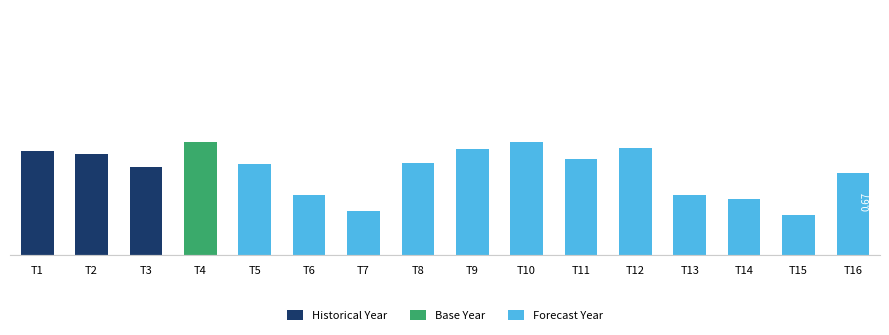

Which category has the lowest value across all series?

T15